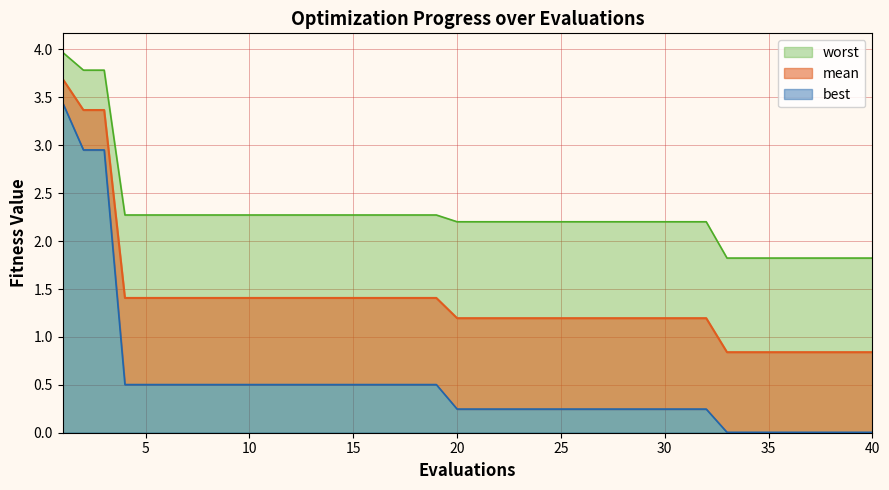

At how many categories does at least one series exceed 0?

40